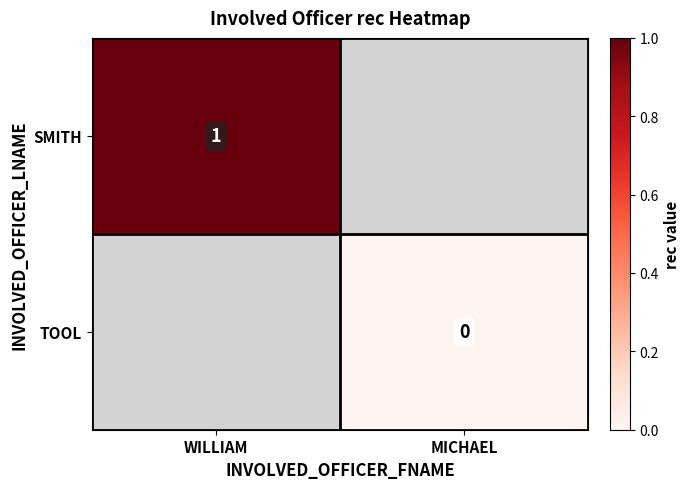

Count the number of data series in this chart.

2